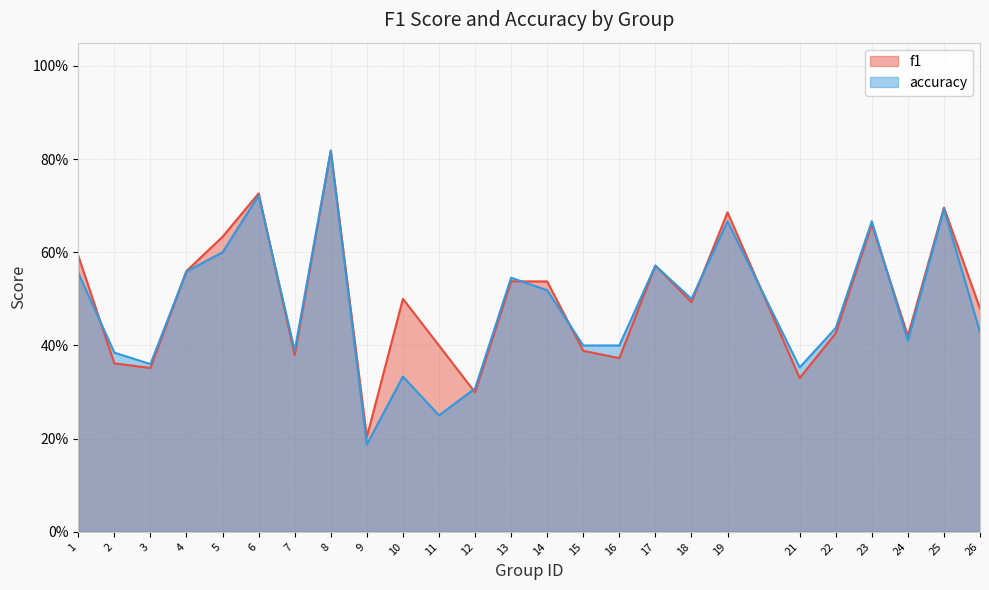

Which series ends up on top after the final intersection of accuracy and f1?

f1